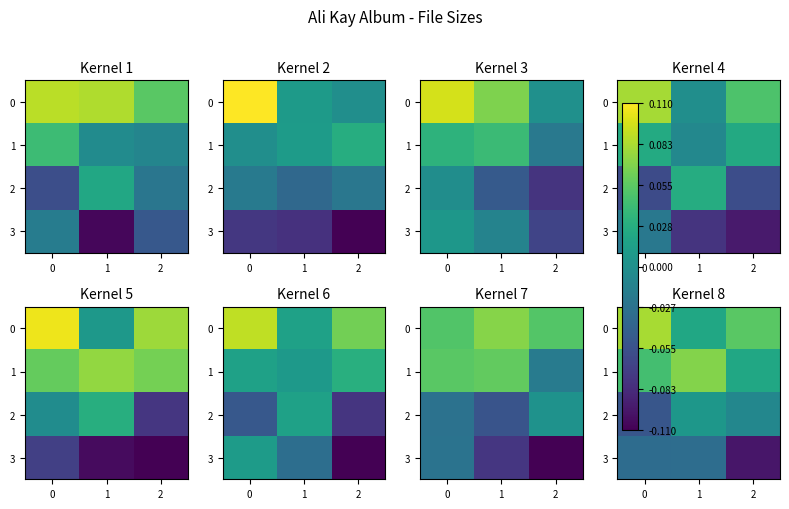

At which category is the sum across all series the highest?

1